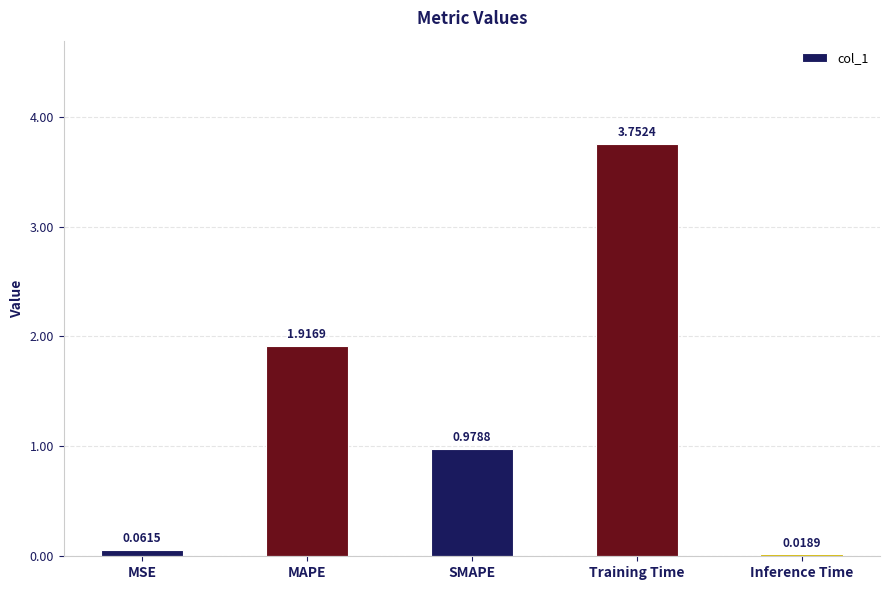

Where is the data nearest to the value 1?

SMAPE